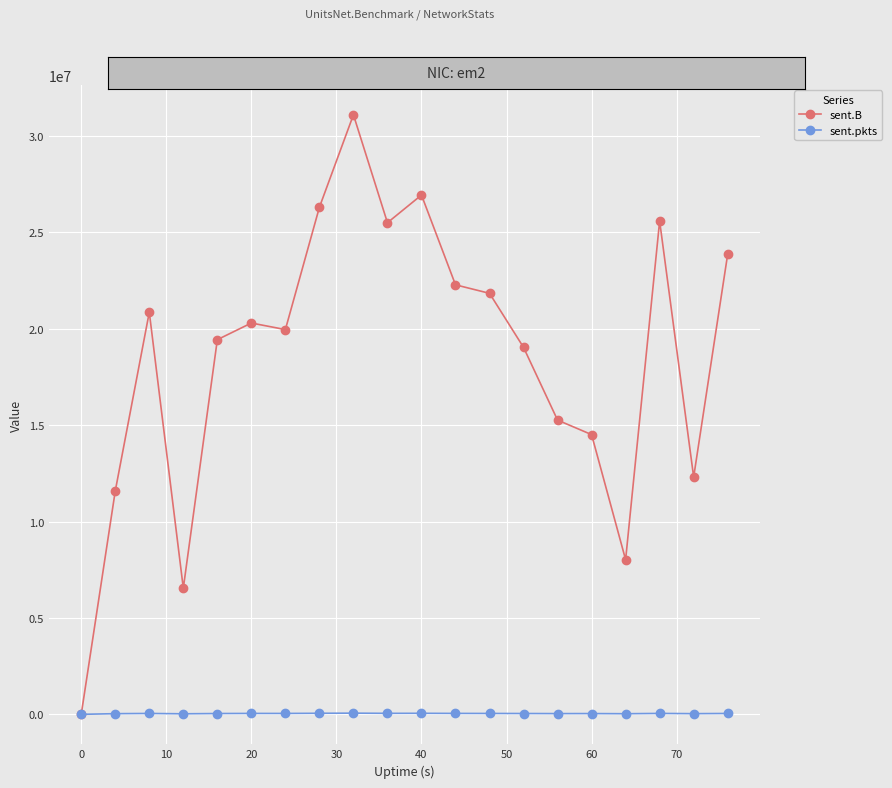

What is the difference between the second highest and minimum values in the sent.pkts series?

54349